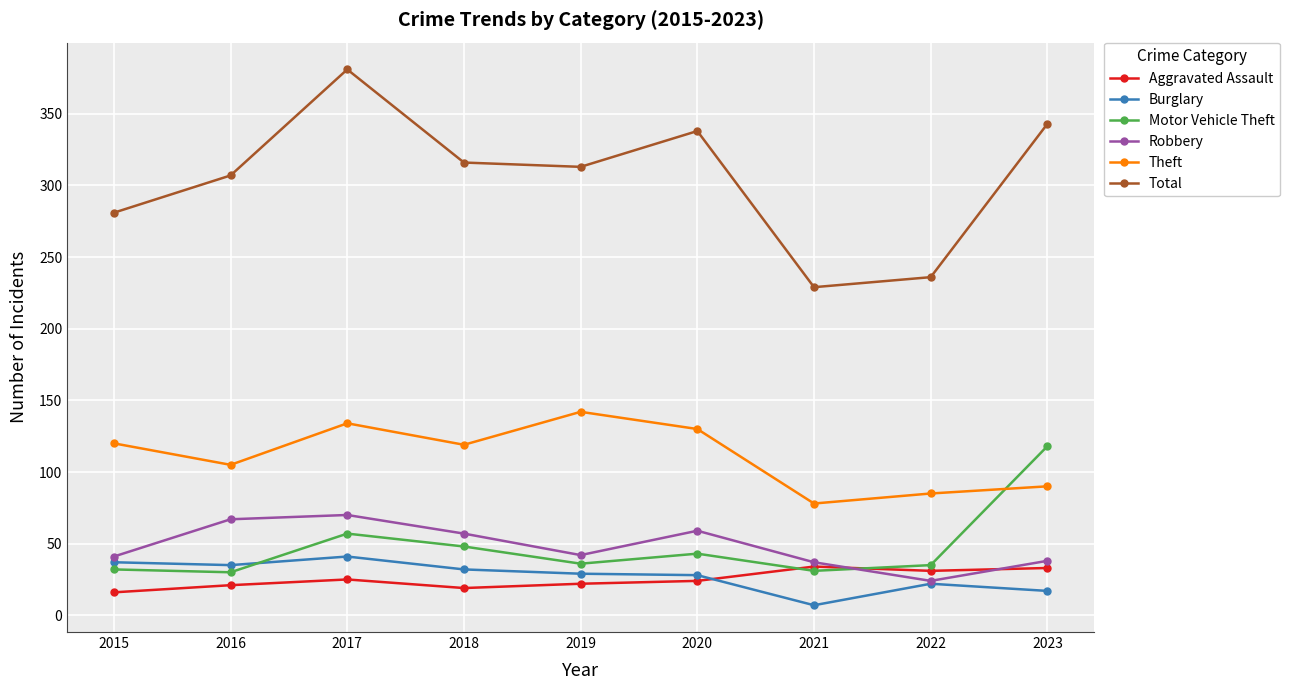

Which series has the widest spread of values?

Total